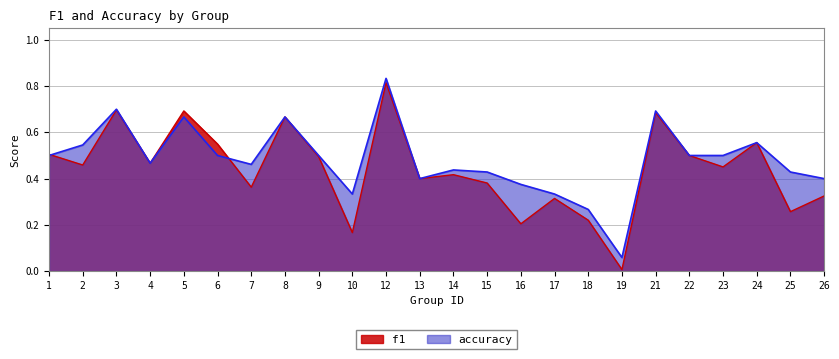

What is the sum of all accuracy values?

11.5